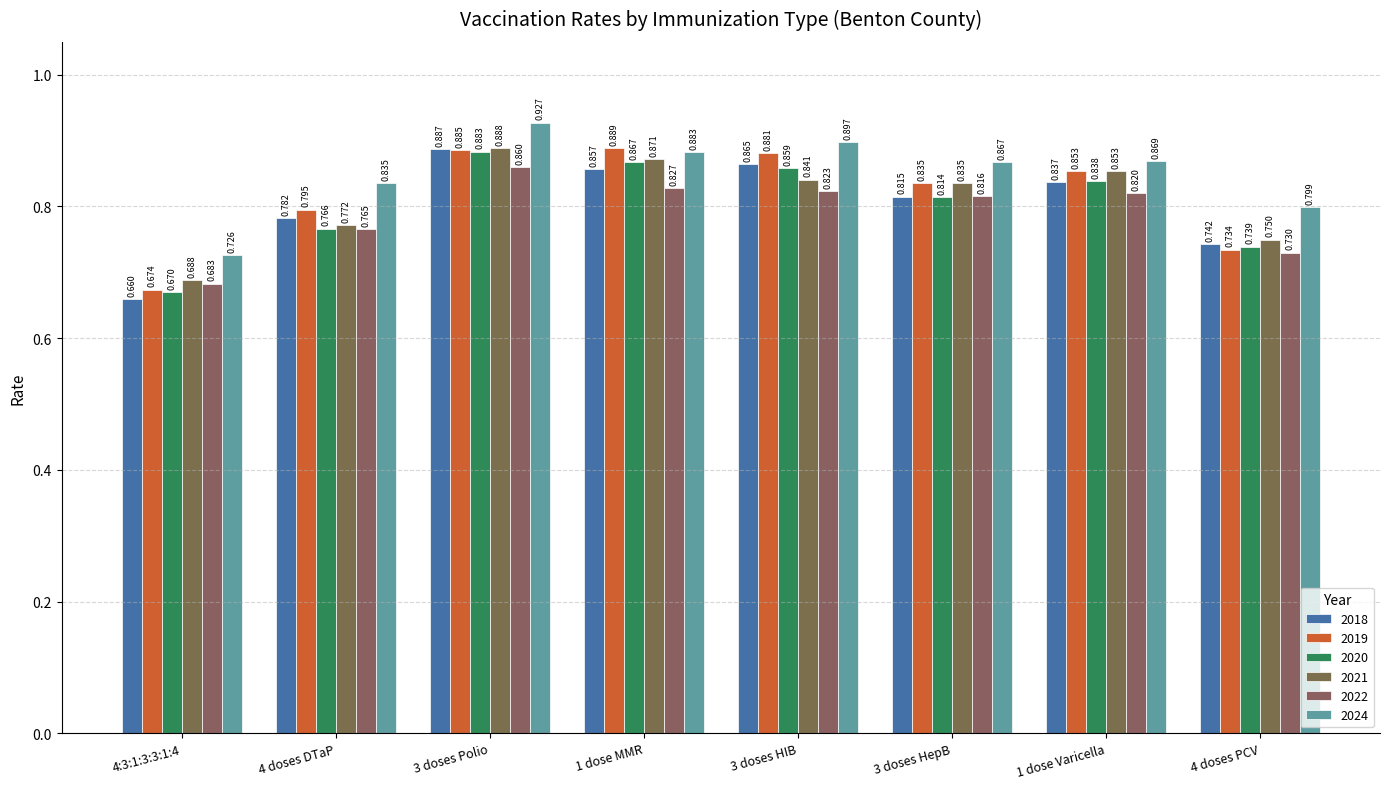

What are all the series names shown in the legend?

2018, 2019, 2020, 2021, 2022, 2024